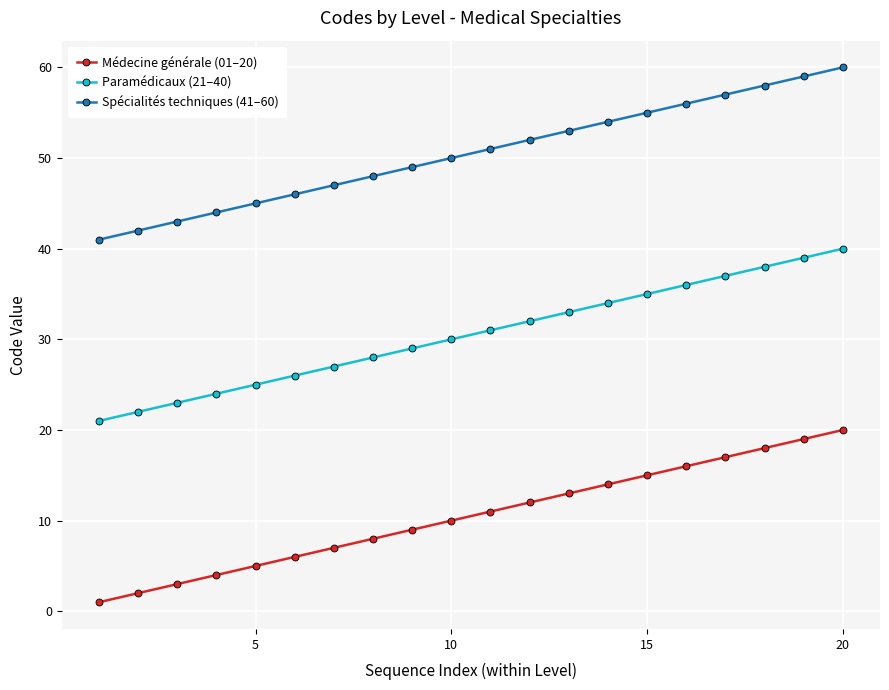

What is the maximum value shown in the chart?

60